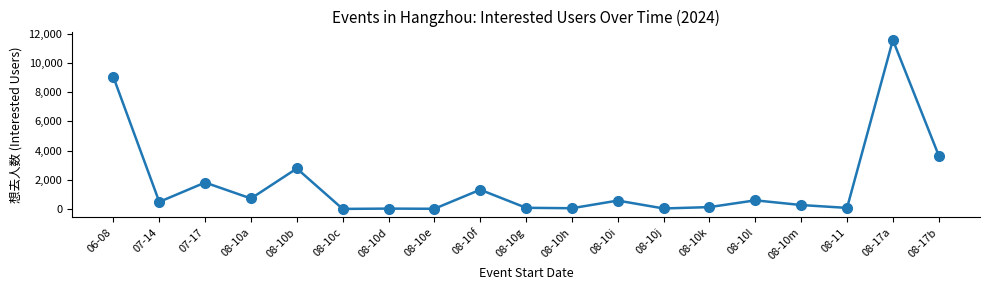

What is the greatest value displayed?

11572